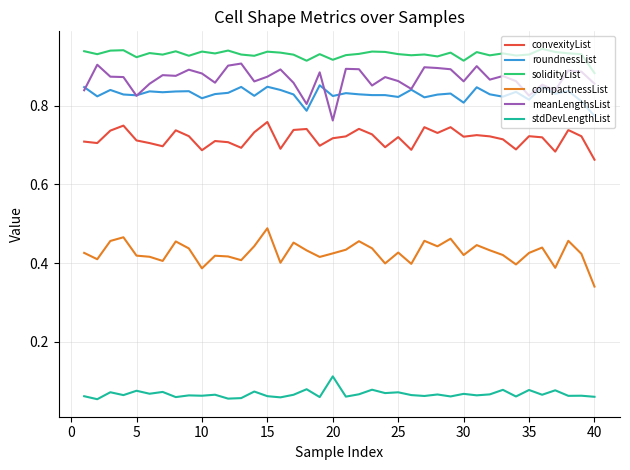

How many lines are shown in the chart?

6